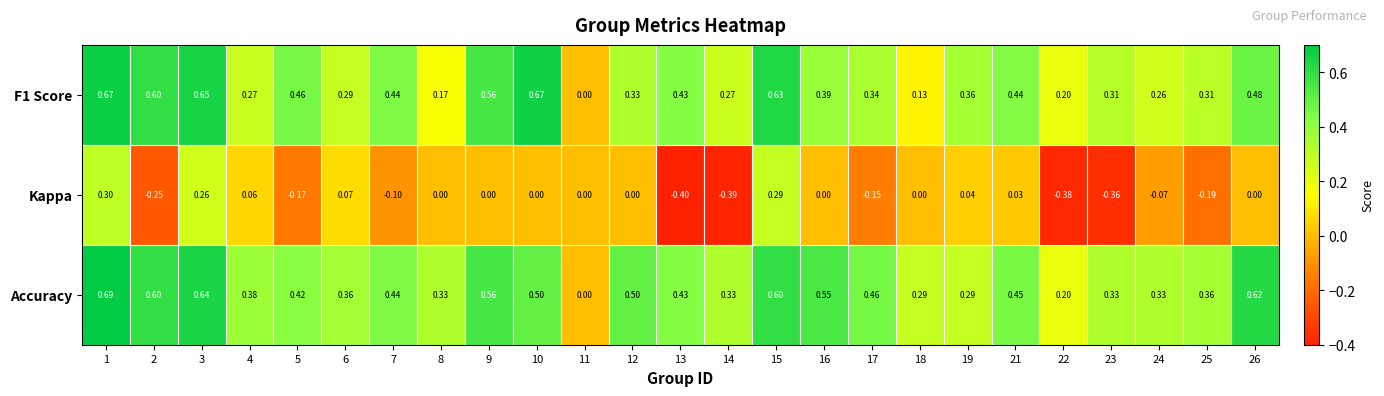

Is the value of F1 Score at 25 greater than the value of Accuracy at 4?

No